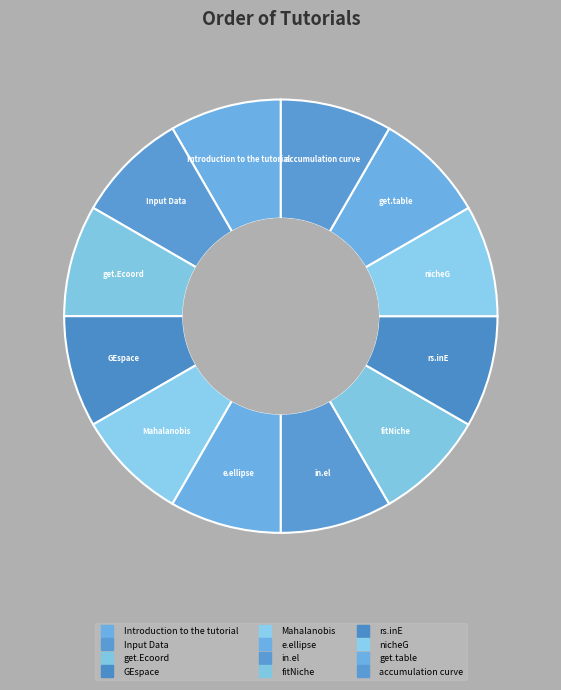

Does accumulation curve represent more than half of the total?

No